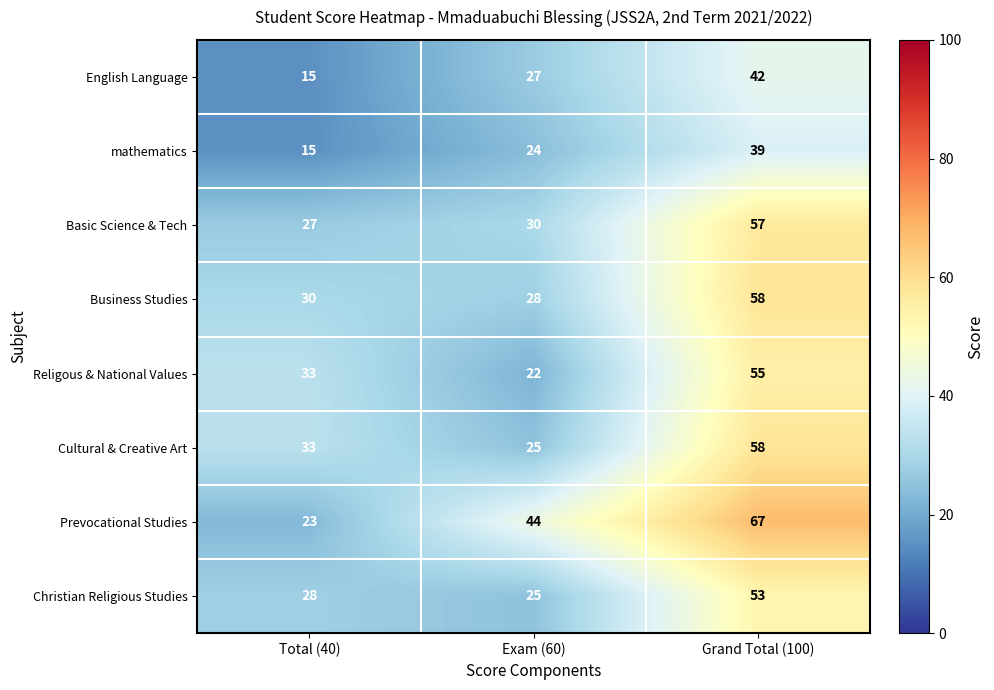

At which category is the sum across all series the highest?

Grand Total (100)